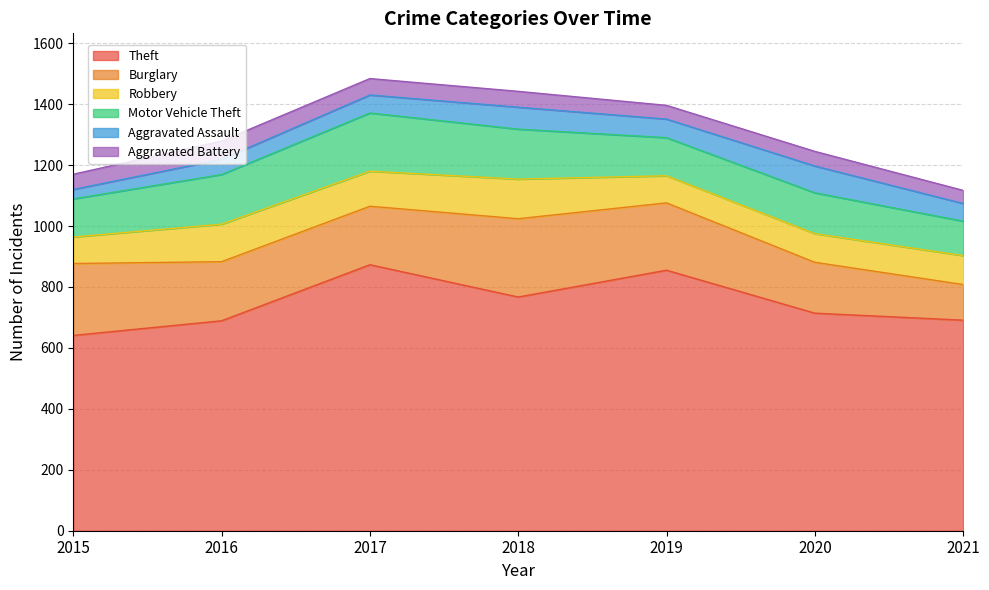

What is the sum of all Theft values?

5230